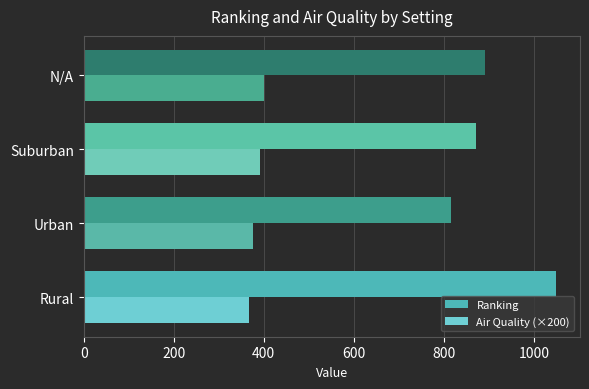

What is the average value of the Ranking series?

907.4